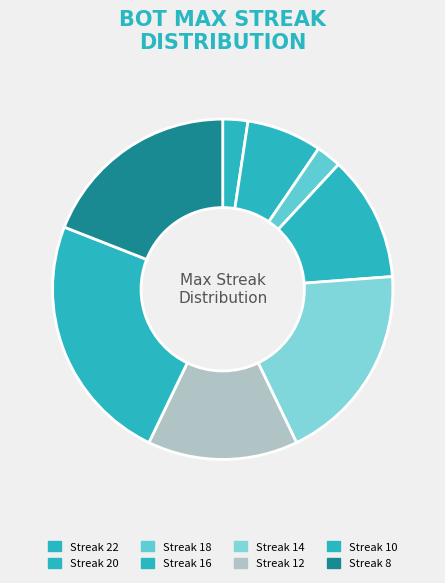

How many slices are in this pie chart?

8